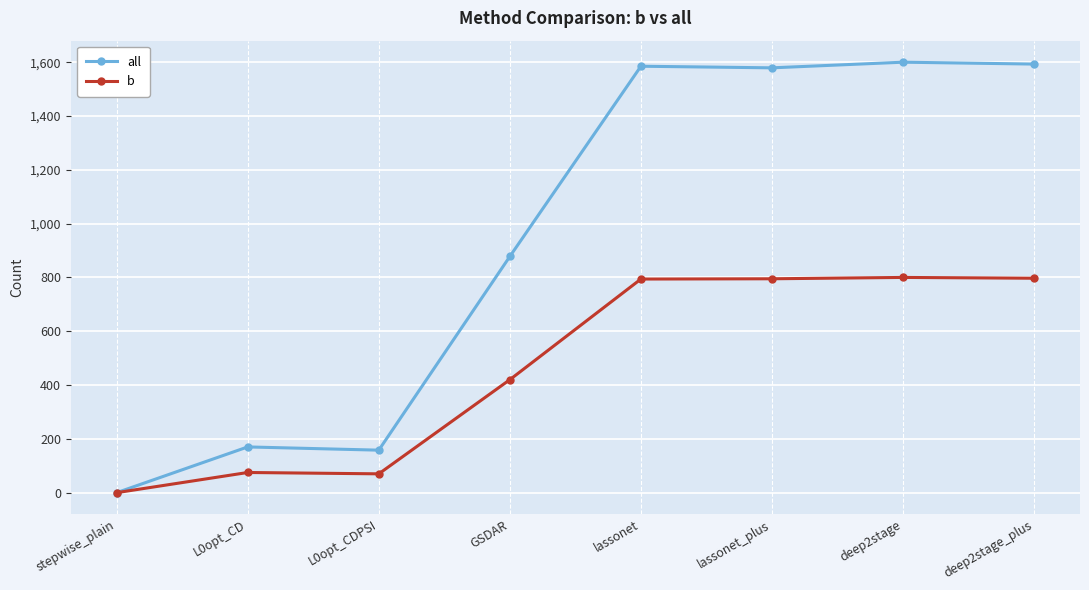

What value does the b series have at L0opt_CD?

75